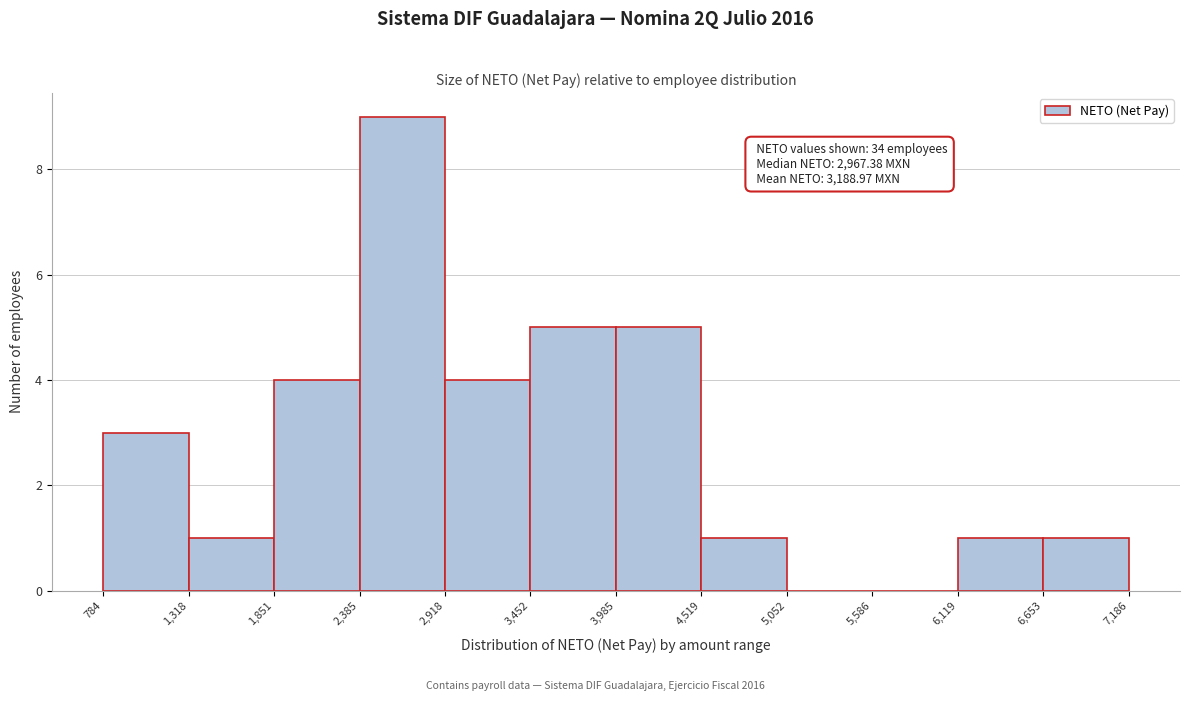

Which range on the x-axis has the tallest bar?

2,385 to 2,918